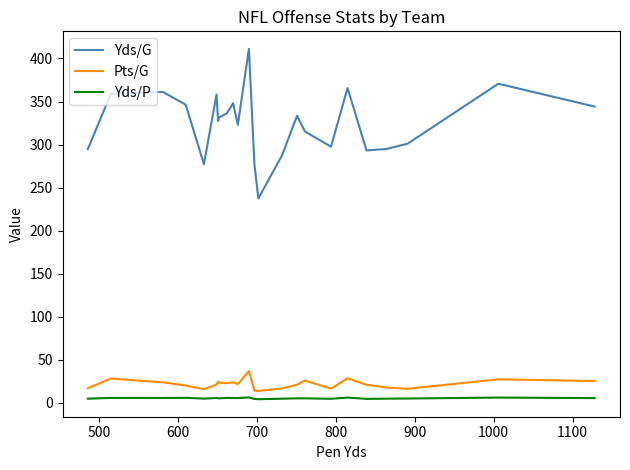

What are all the series names shown in the legend?

Yds/G, Pts/G, Yds/P